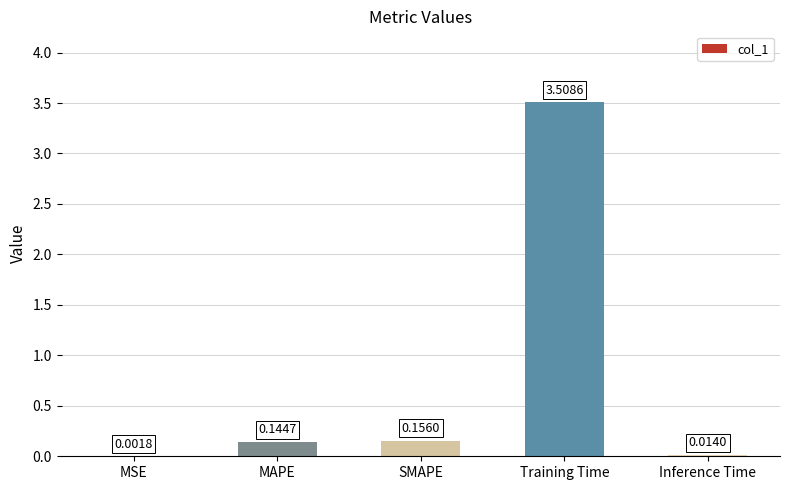

What is the sum of the values at MSE and Training Time?

3.5